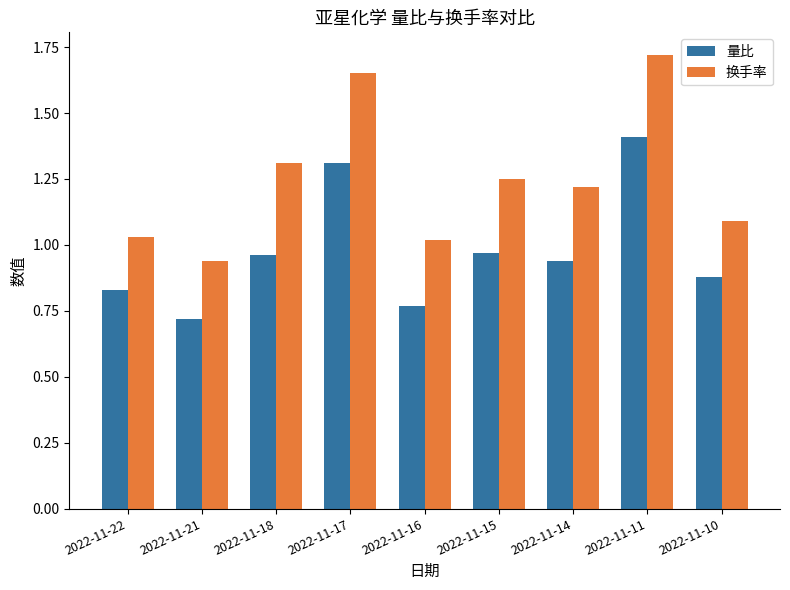

Rank the series at 2022-11-18 from highest to lowest value.

换手率, 量比